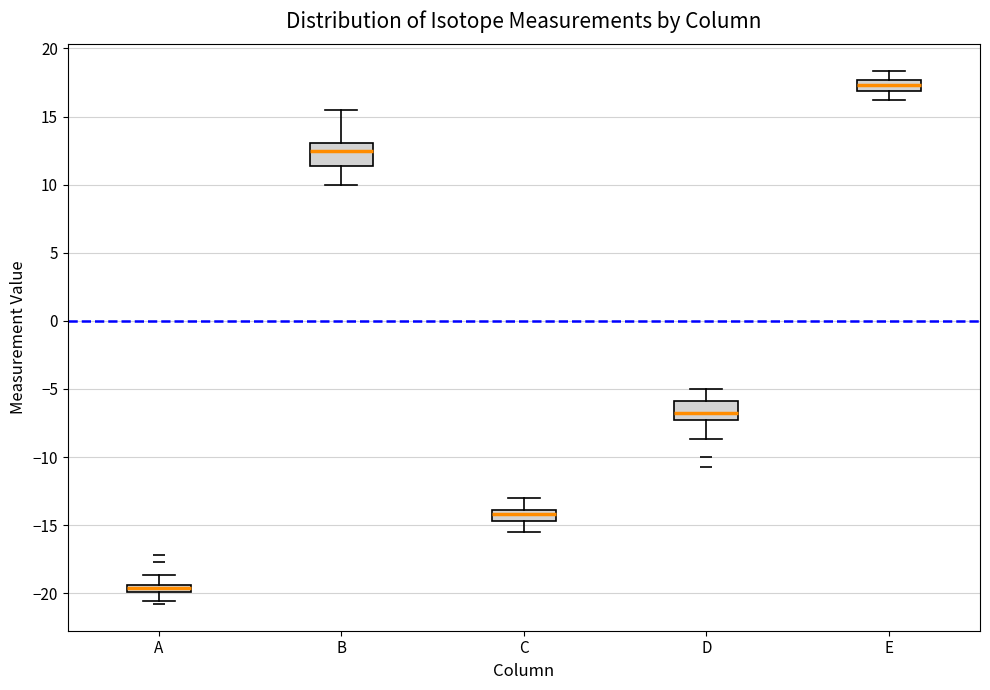

Which box has the lowest median line?

A